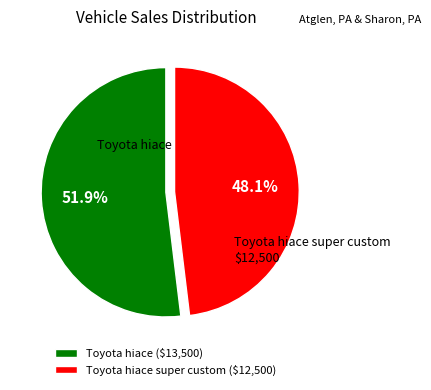

Which category accounts for the majority?

Toyota hiace